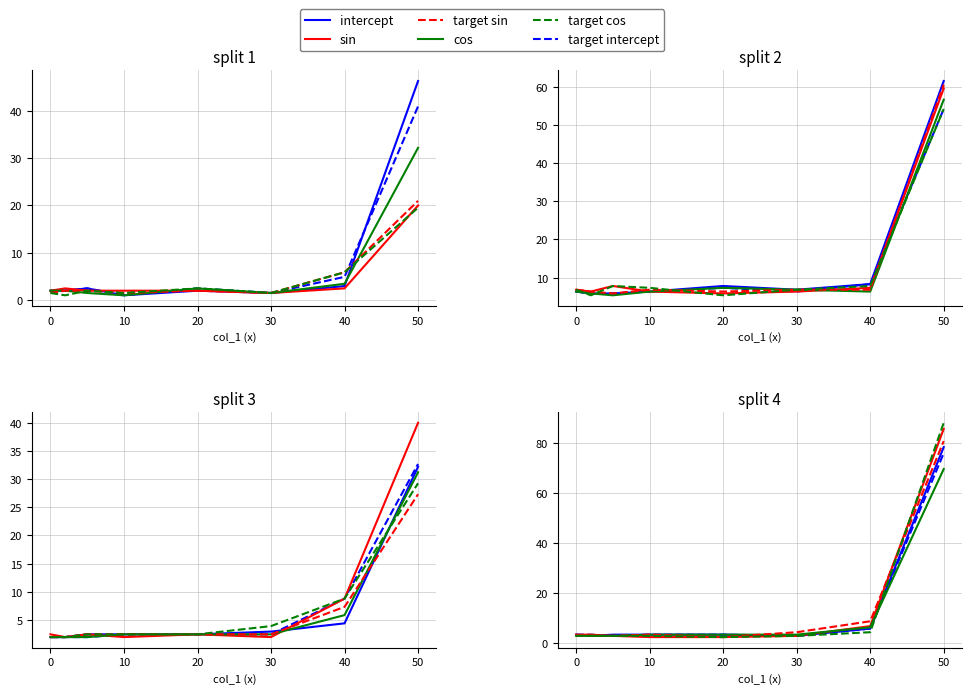

True or false: cos and intercept intersect in this chart.

True